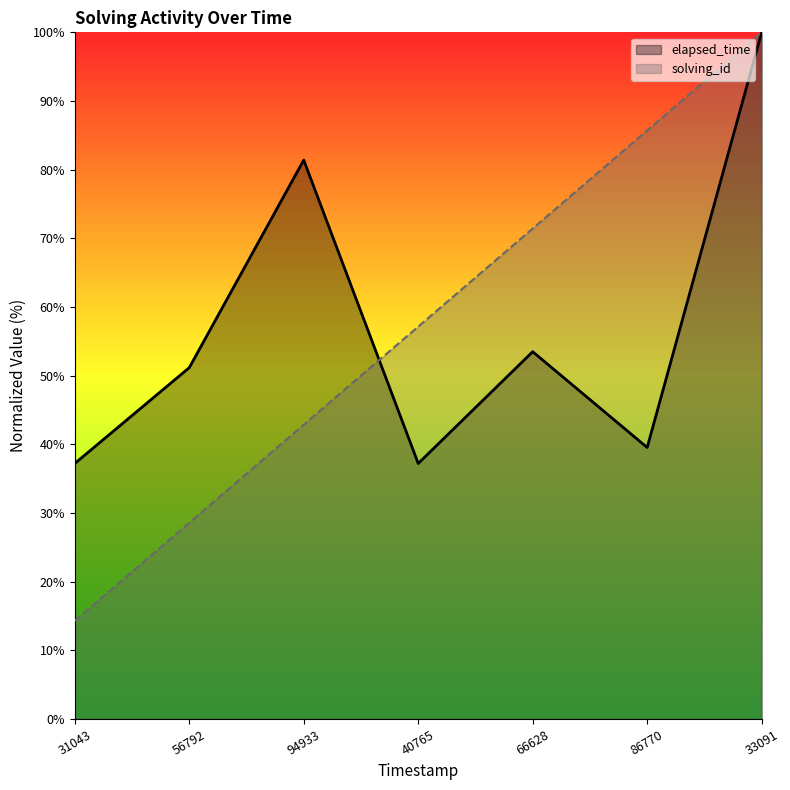

Reading right to left, list all the values displayed in this chart.

solving_id: 33091=100.0	86770=85.7	66628=71.4	40765=57.1	94933=42.9	56792=28.6	31043=14.3
elapsed_time: 33091=100.0	86770=39.5	66628=53.5	40765=37.2	94933=81.4	56792=51.2	31043=37.2